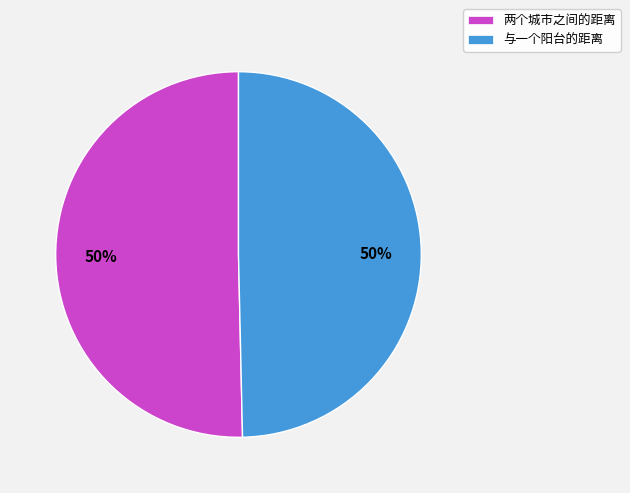

Count the number of slices in the pie.

2